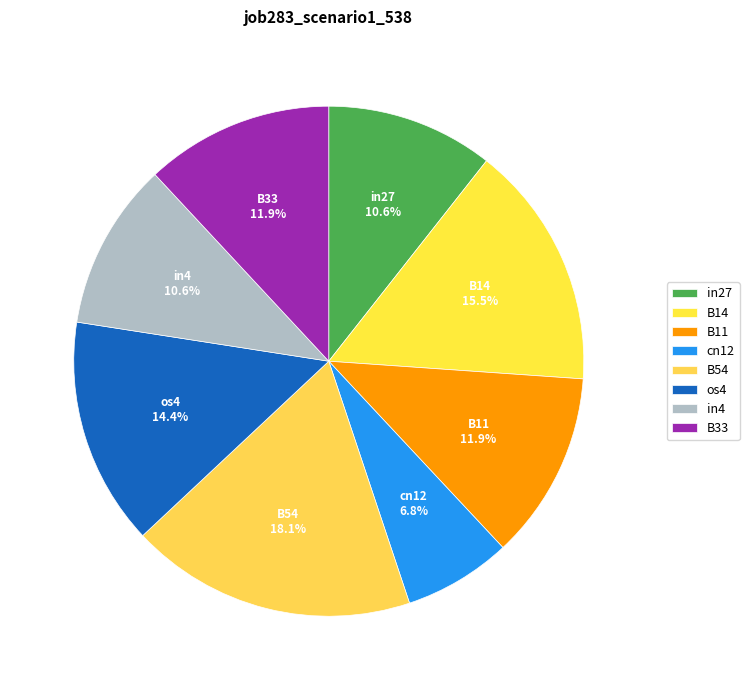

What is the largest slice in the pie chart?

B54